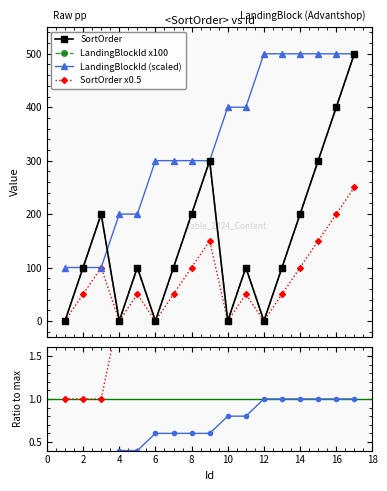

How many data points in LandingBlockId x100 are less than 100?

5